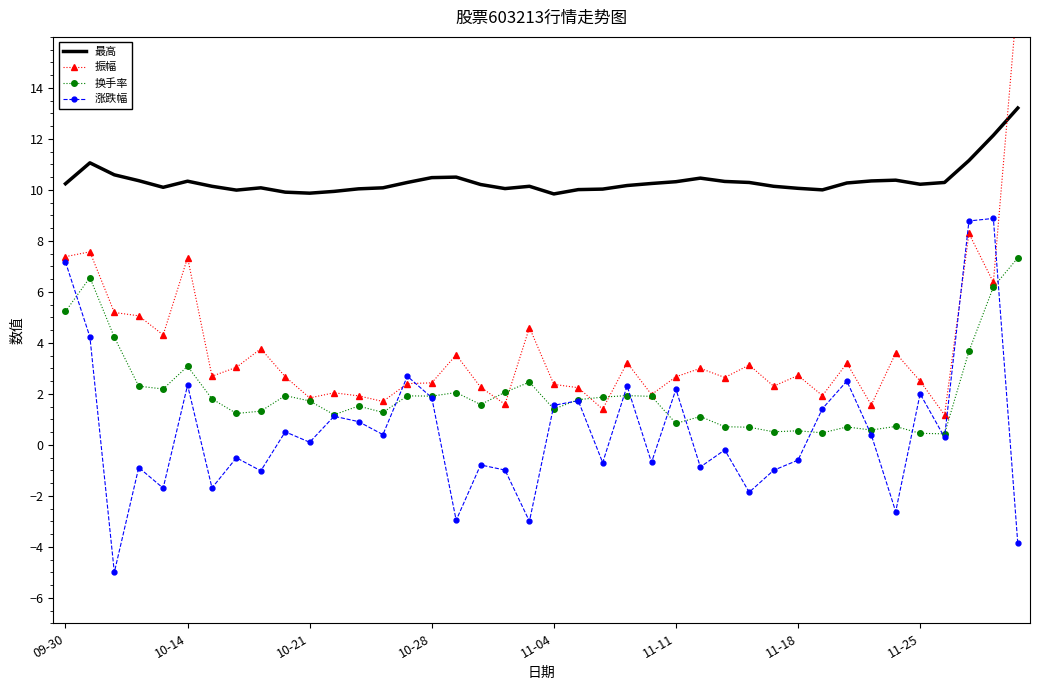

What is the minimum value for 最高?

9.8